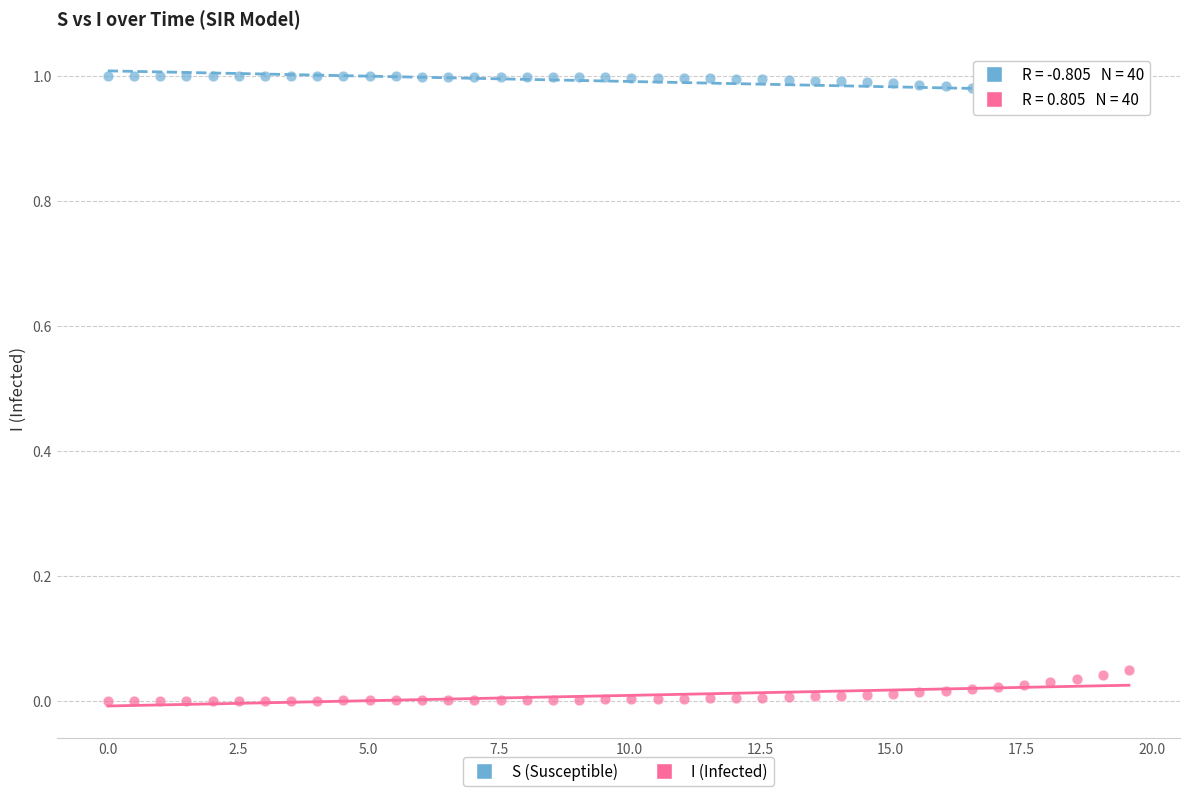

What are all the series names shown in the legend?

S (Susceptible), I (Infected)